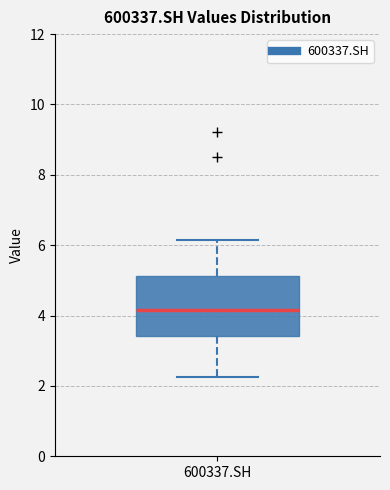

Read this box plot against the y-axis: the position of the median line, the range covered by the box, and the ends of both whiskers. The values are not printed on the chart, so give them approximately, as read against the axis.

median 4.2, box 3.4 to 5.2, whiskers 2.2 to 6.2